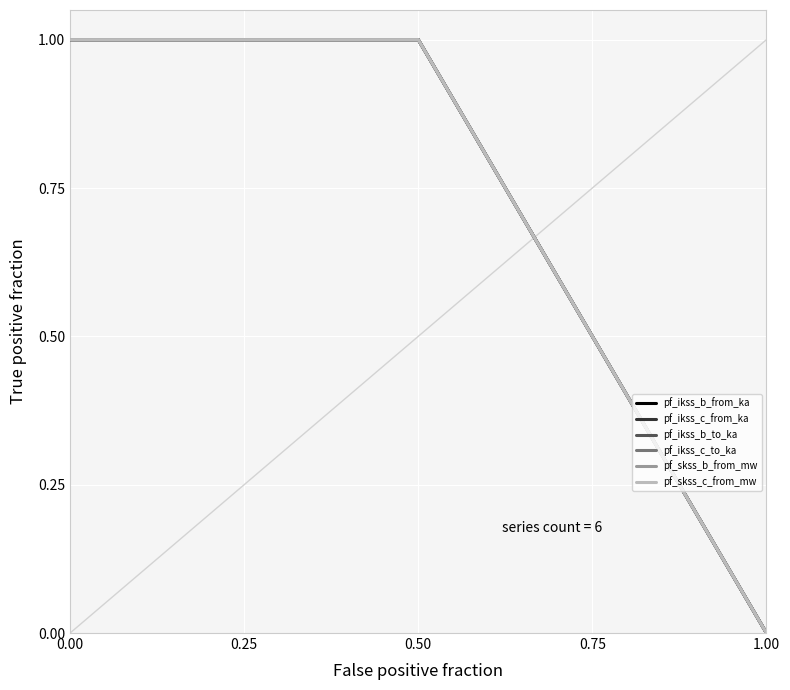

True or false: pf_ikss_b_from_ka has a value of 1.0 at 0.00.

True